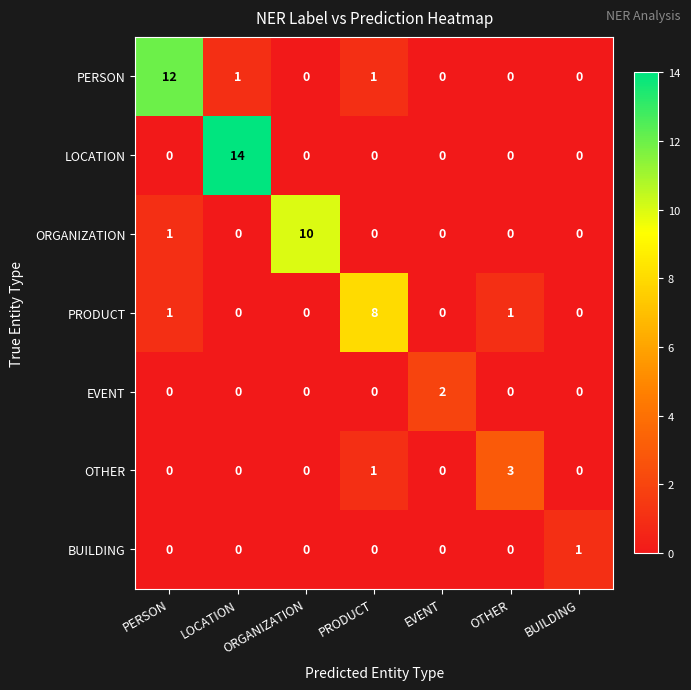

What is the maximum value for ORGANIZATION?

10